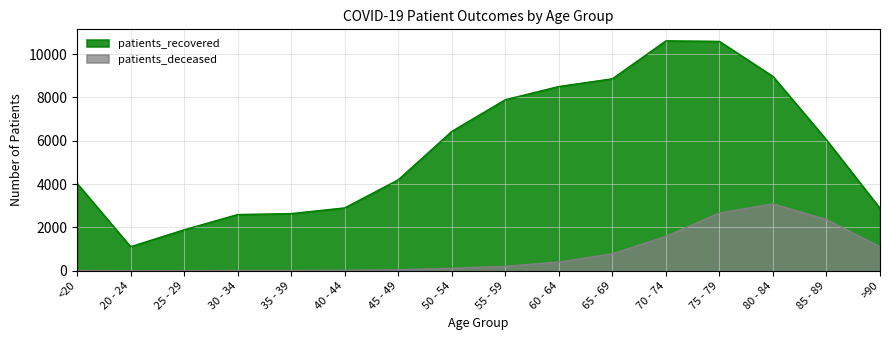

Reading right to left, extract all data points from this chart.

patients_recovered: 2879	6040	8971	10589	10614	8862	8506	7897	6434	4200	2903	2639	2596	1892	1111	4036
patients_deceased: 1108	2366	3086	2669	1587	786	402	205	116	45	23	17	15	3	3	15